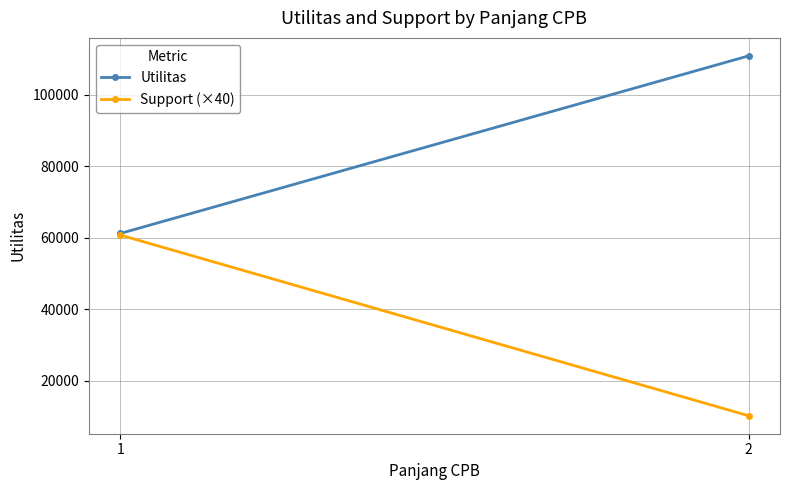

Rank the series at 1 from highest to lowest value.

Utilitas, Support (×40)